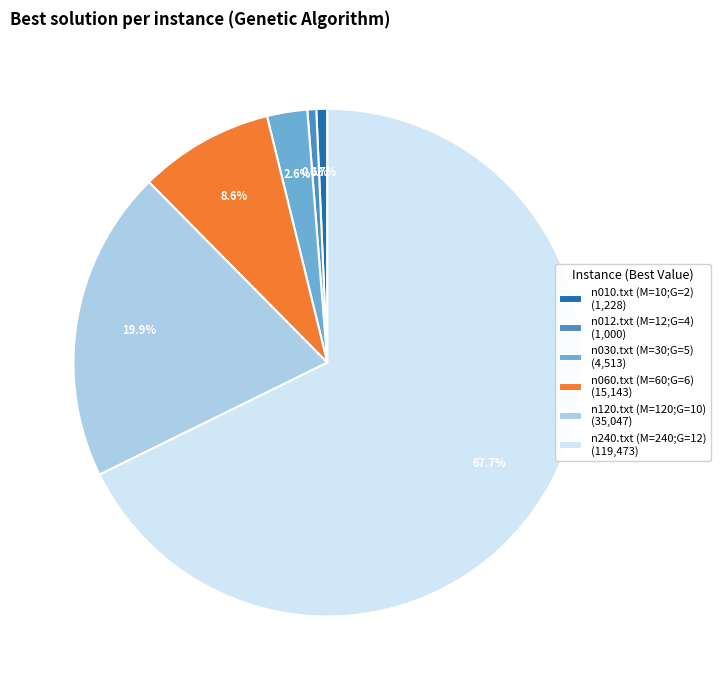

Which category accounts for the majority?

n240.txt (M=240;G=12) (119,473)